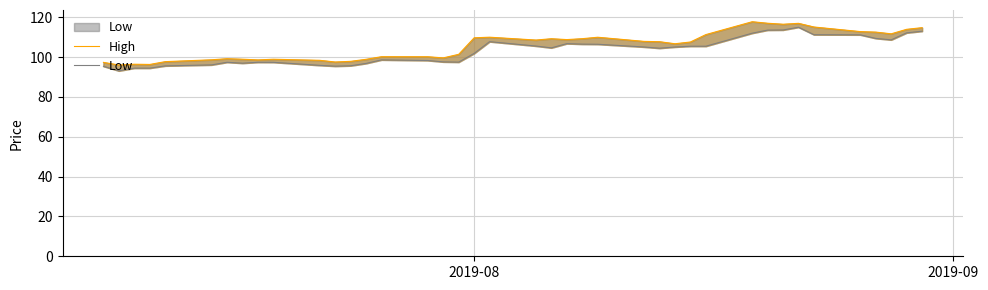

True or false: High has a value of 185.7 at 21.

False